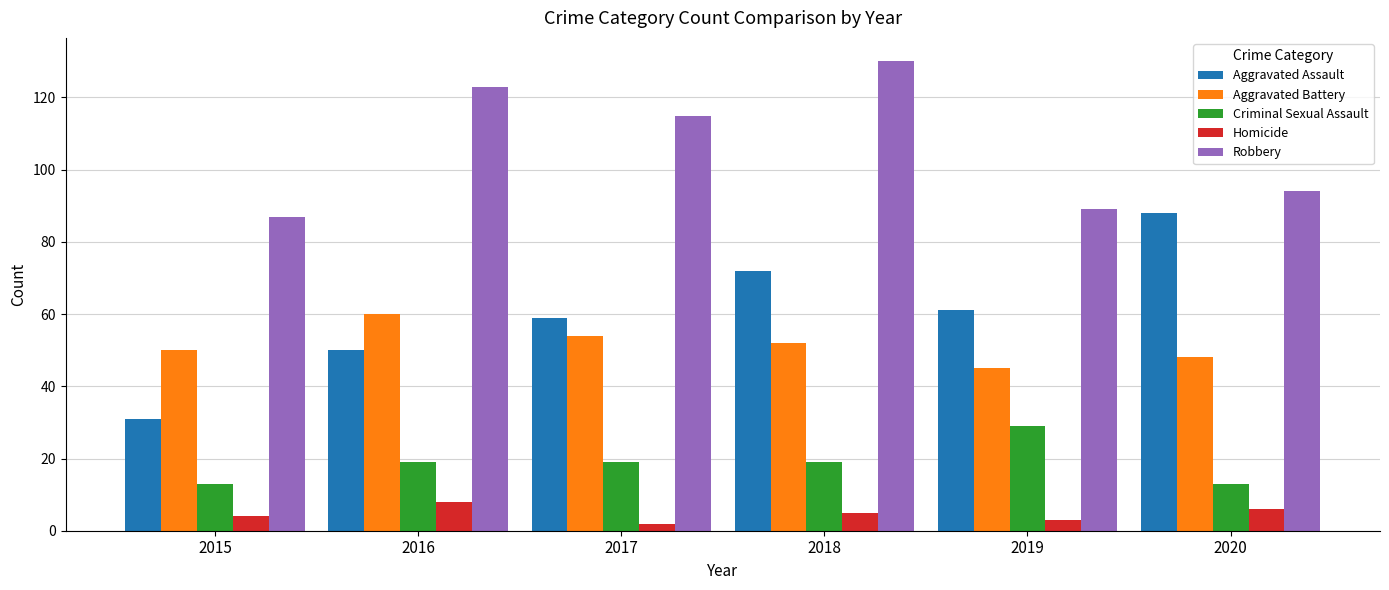

What is the maximum value for Criminal Sexual Assault?

29